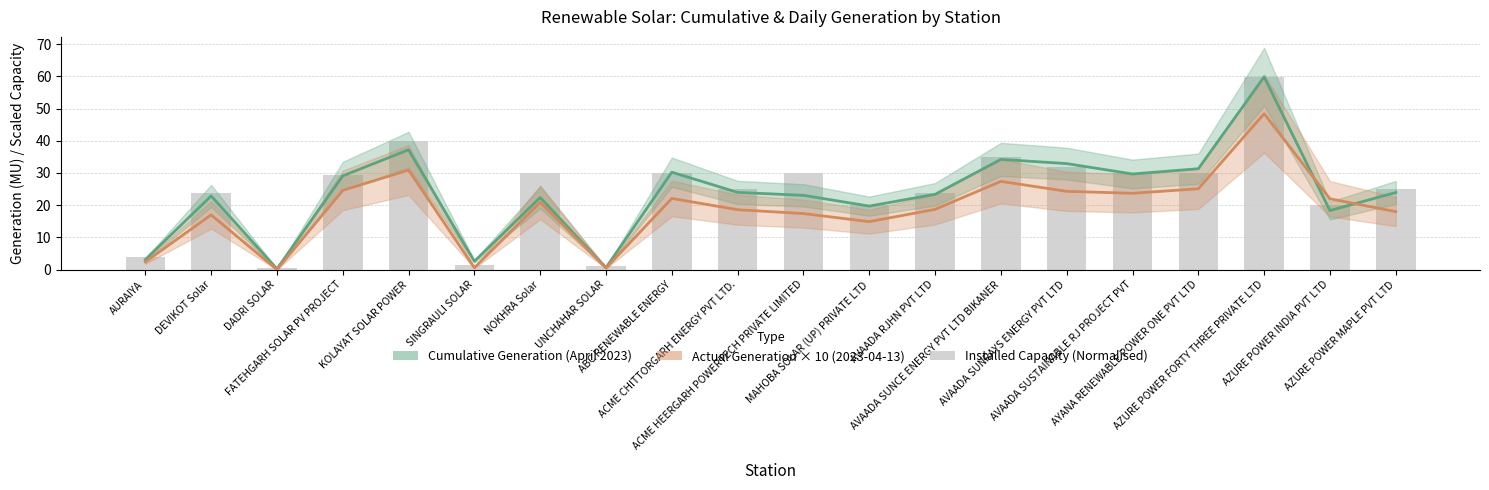

At which label does Actual Generation × 10 (2023-04-13) reach its peak?

AZURE POWER FORTY THREE PRIVATE LTD